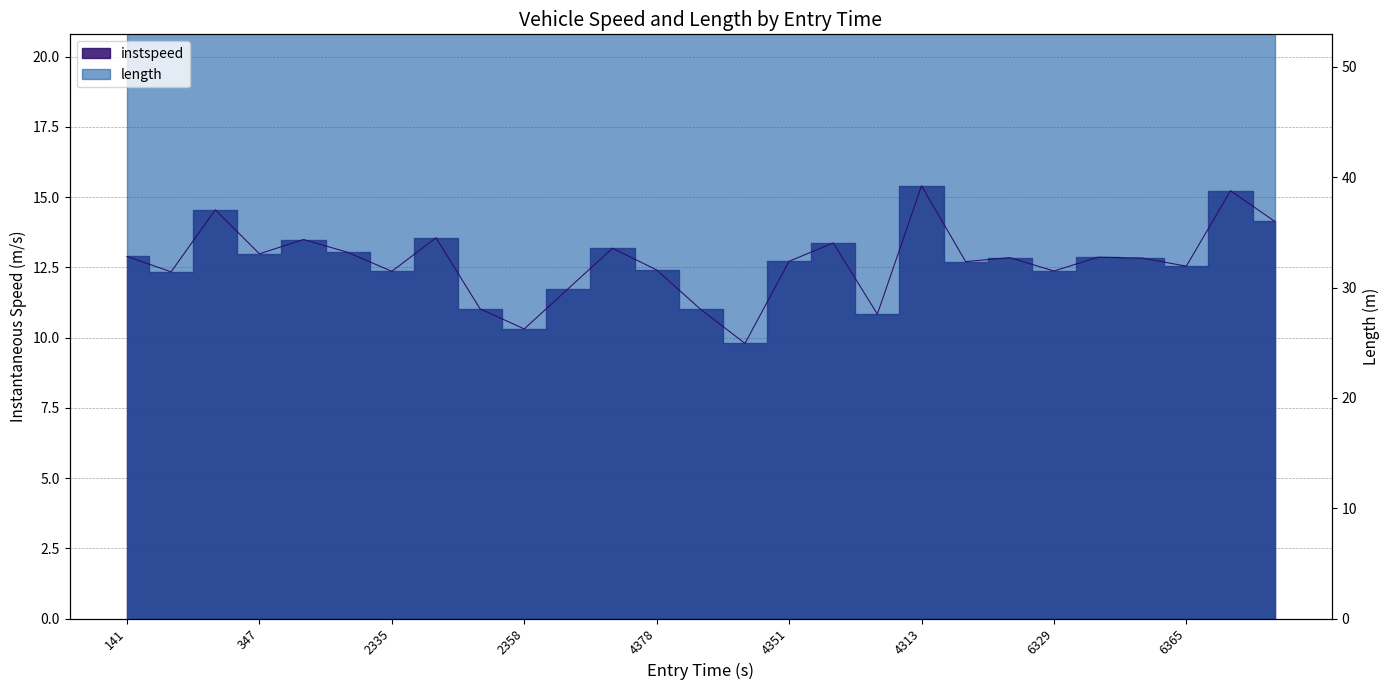

What is the sum of all values?

342.5